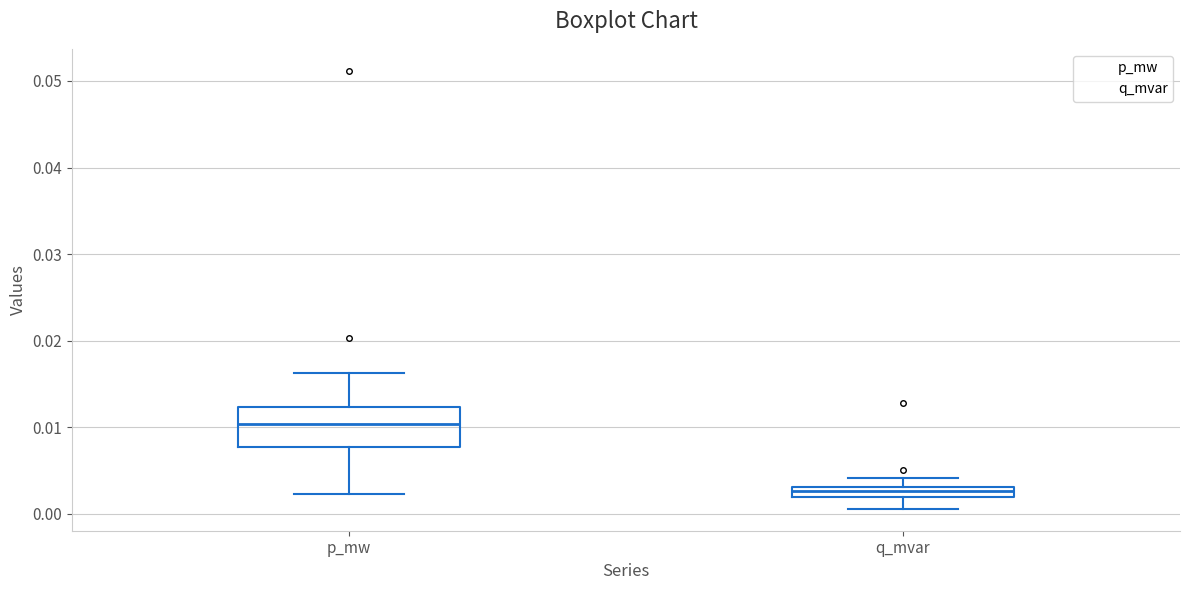

Where is the lower edge of the box for q_mvar on the y-axis? The values are not printed on the chart, so give them approximately, as read against the axis.

0.002